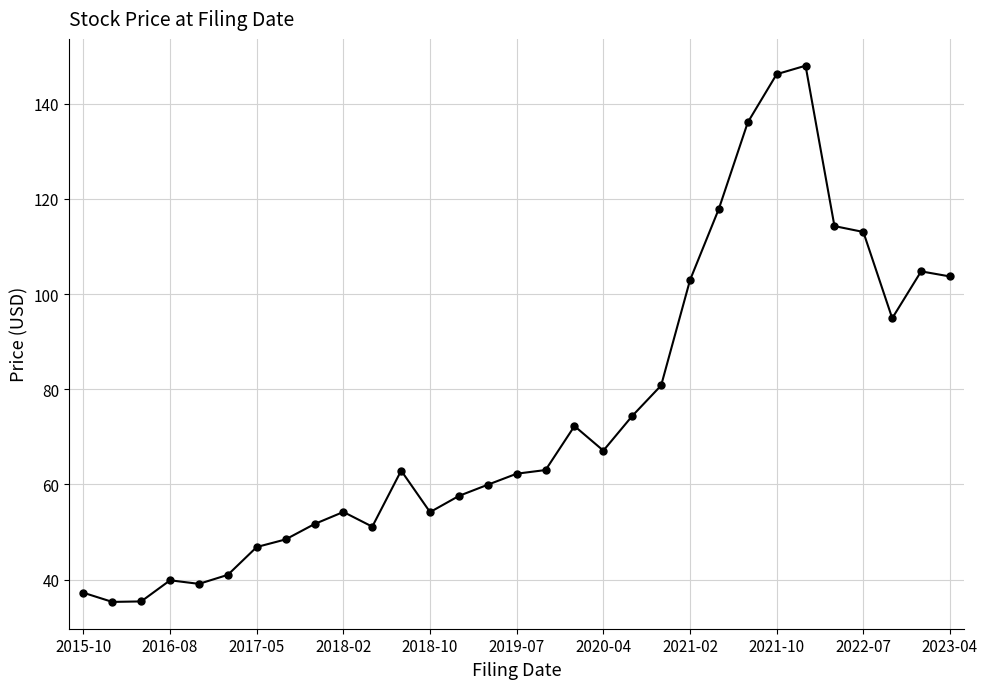

What is the value of the 13th point from the left?

54.2